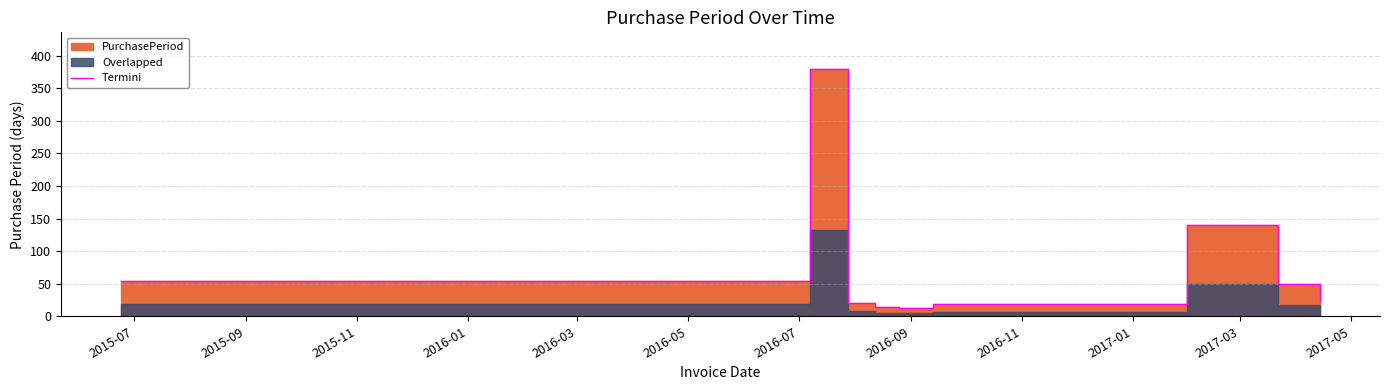

What is the smallest value displayed?

13